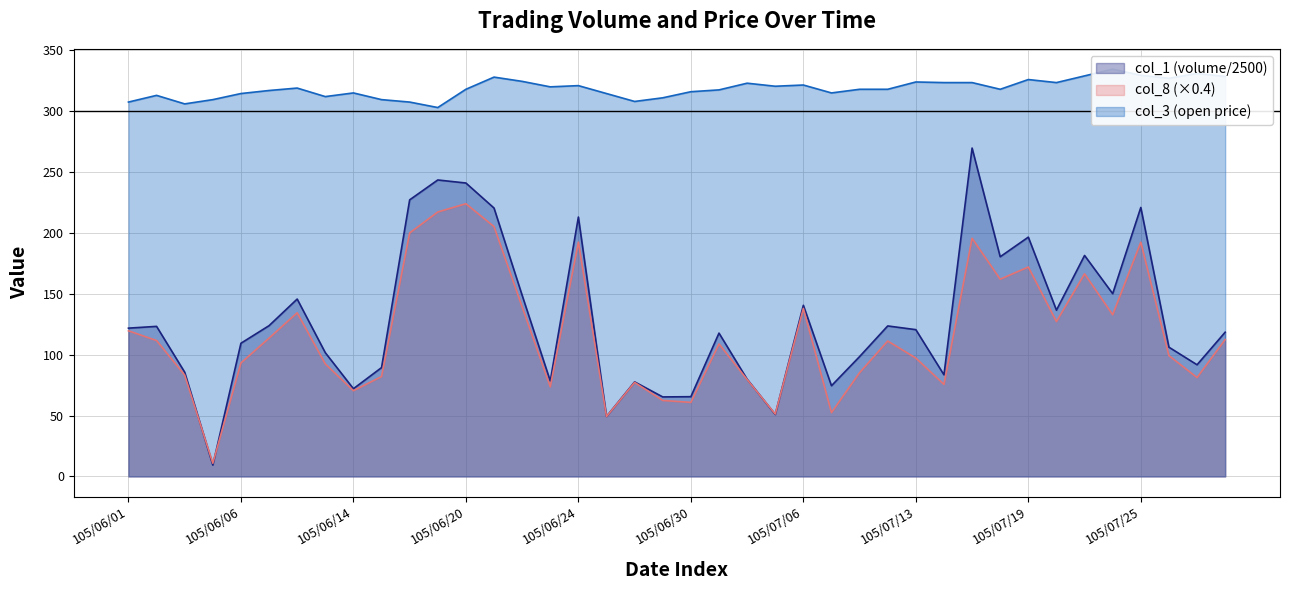

Is the value of col_3 at 105/07/01 greater than the value of col_1 at 105/07/20?

Yes